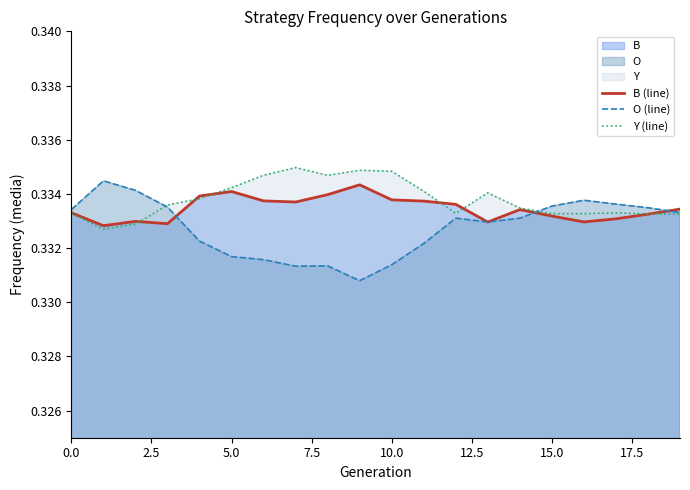

Which series has the largest range (max minus min)?

O (line)